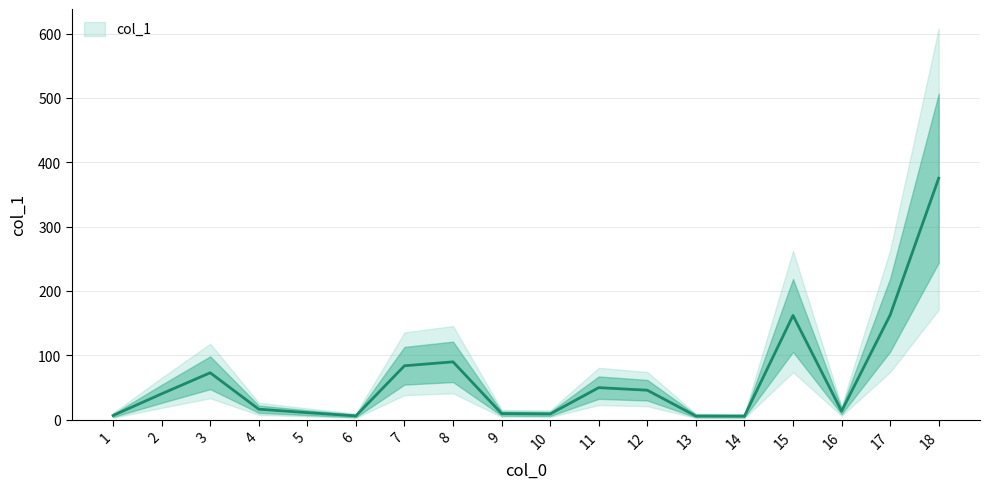

How many interior local valleys (lower than both neighbors) does the data have?

4